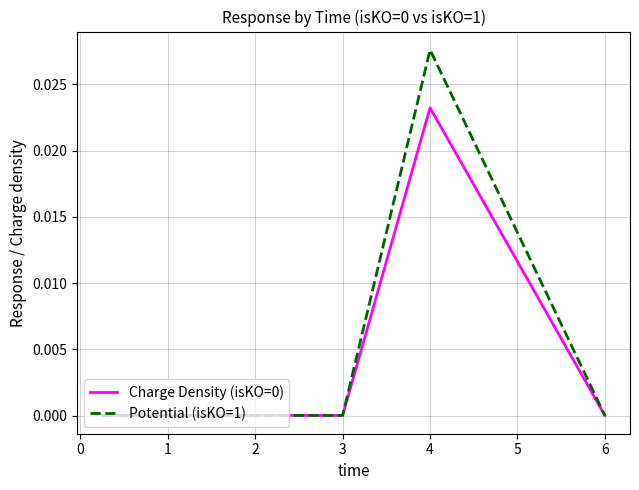

Which series has the widest spread of values?

Potential (isKO=1)